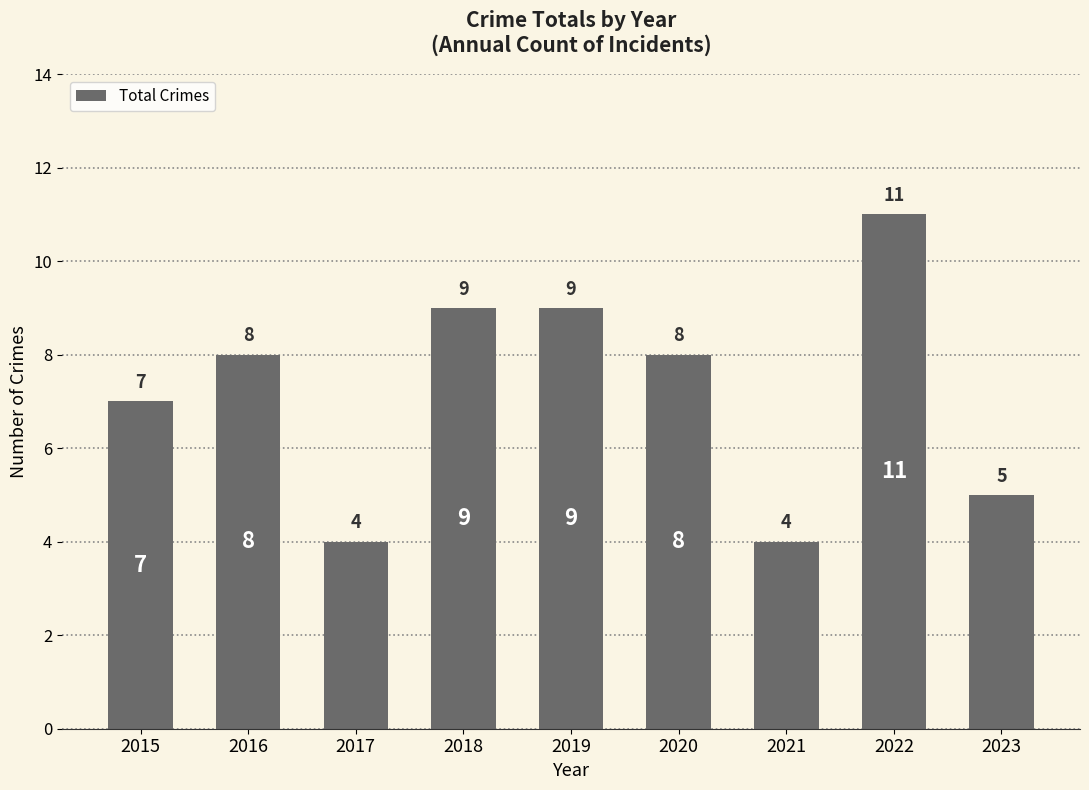

What is the maximum value shown in the chart?

11